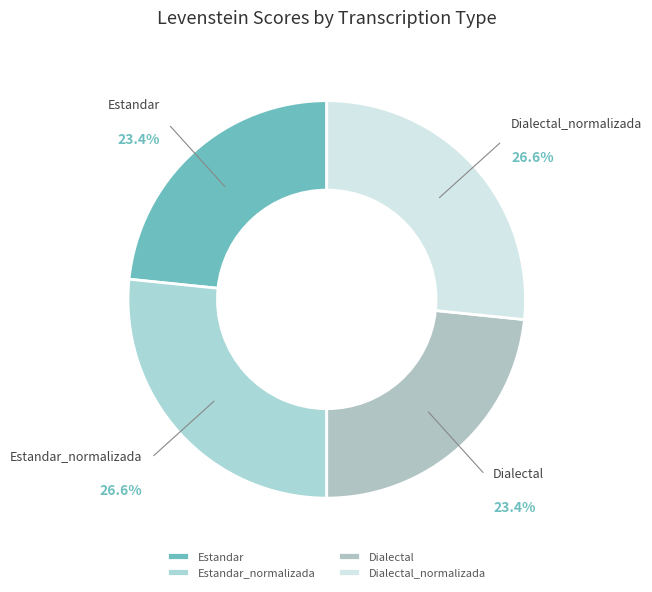

To the nearest percent, what is the combined percentage of Estandar_normalizada and Dialectal?

50%